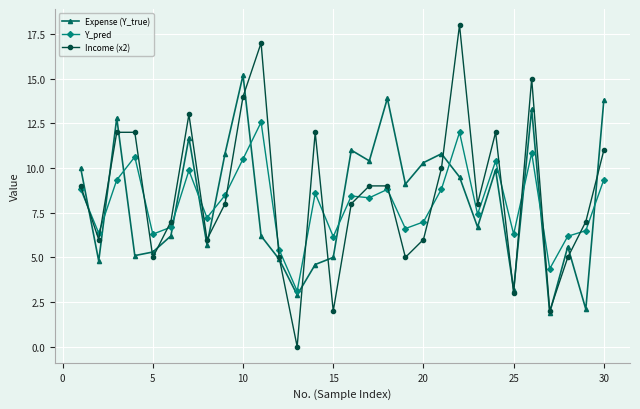

Which series has the widest spread of values?

Income (x2)